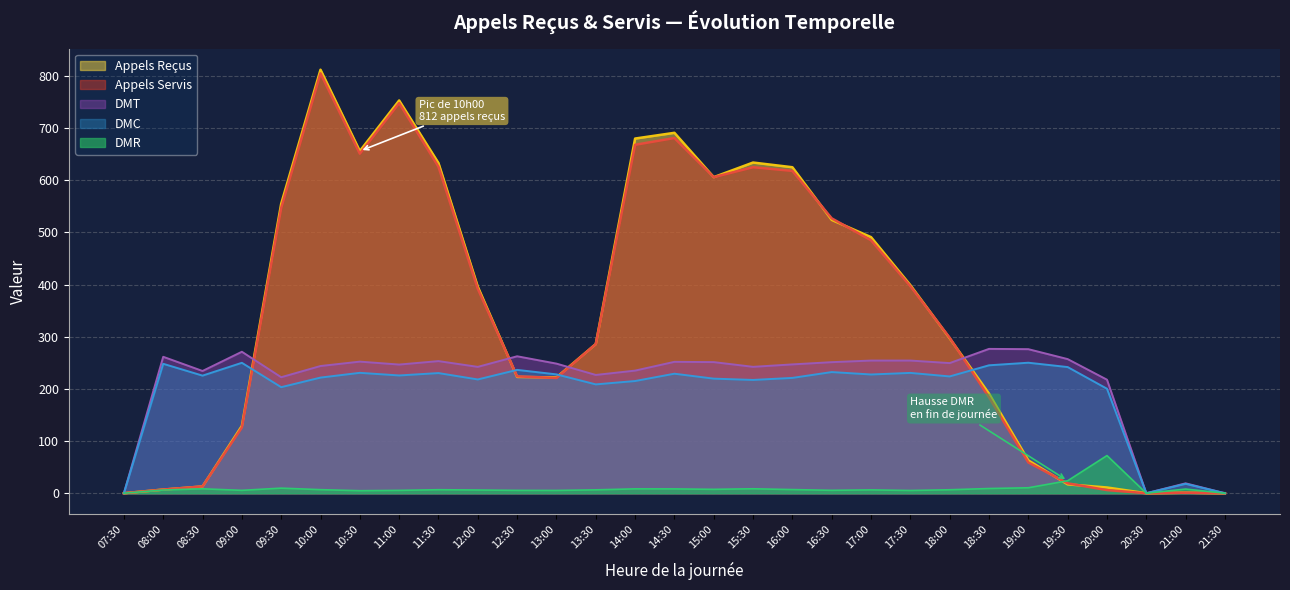

Is it true that Appels Servis equals 266.5 at 17:30?

False